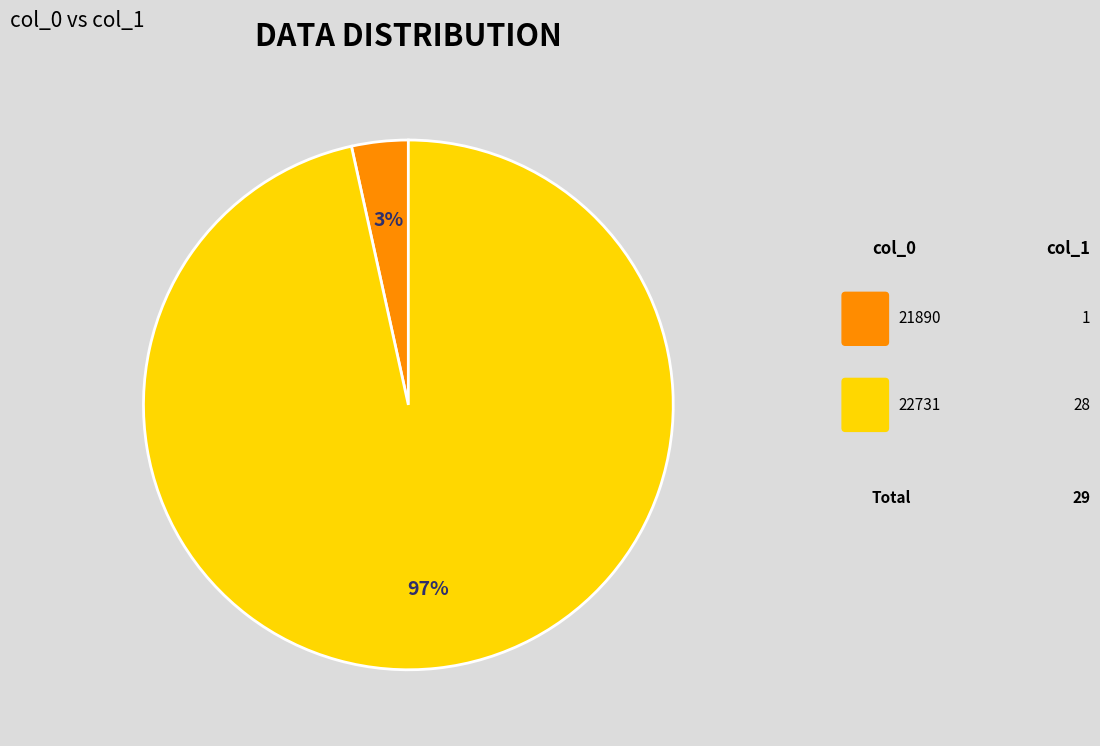

To the nearest percent, what is the average slice percentage?

50%